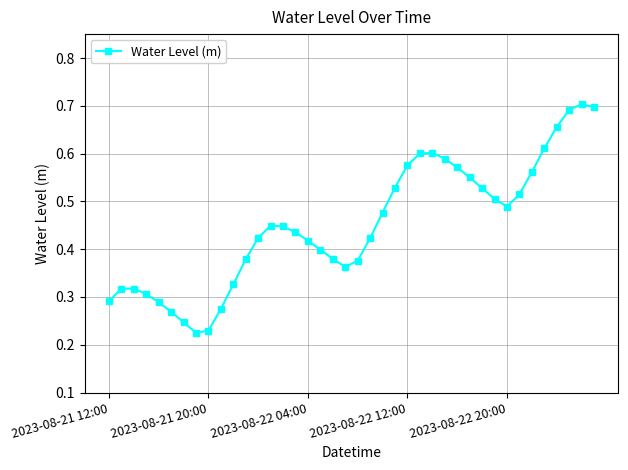

What is the sum of all values?

18.0